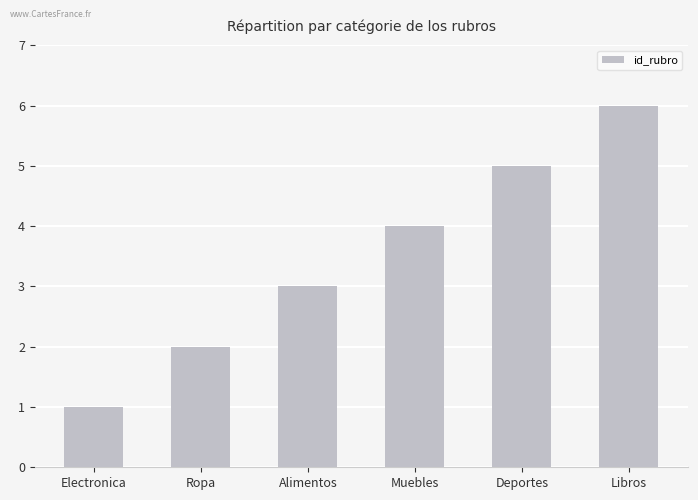

What position from the left is Muebles?

4